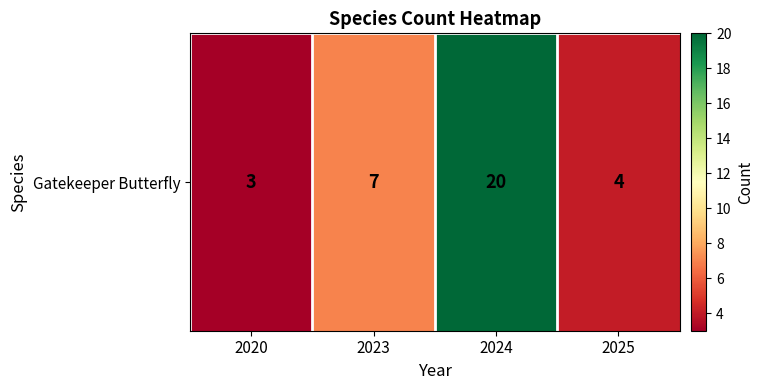

Rank the categories by value from lowest to highest.

2020, 2025, 2023, 2024